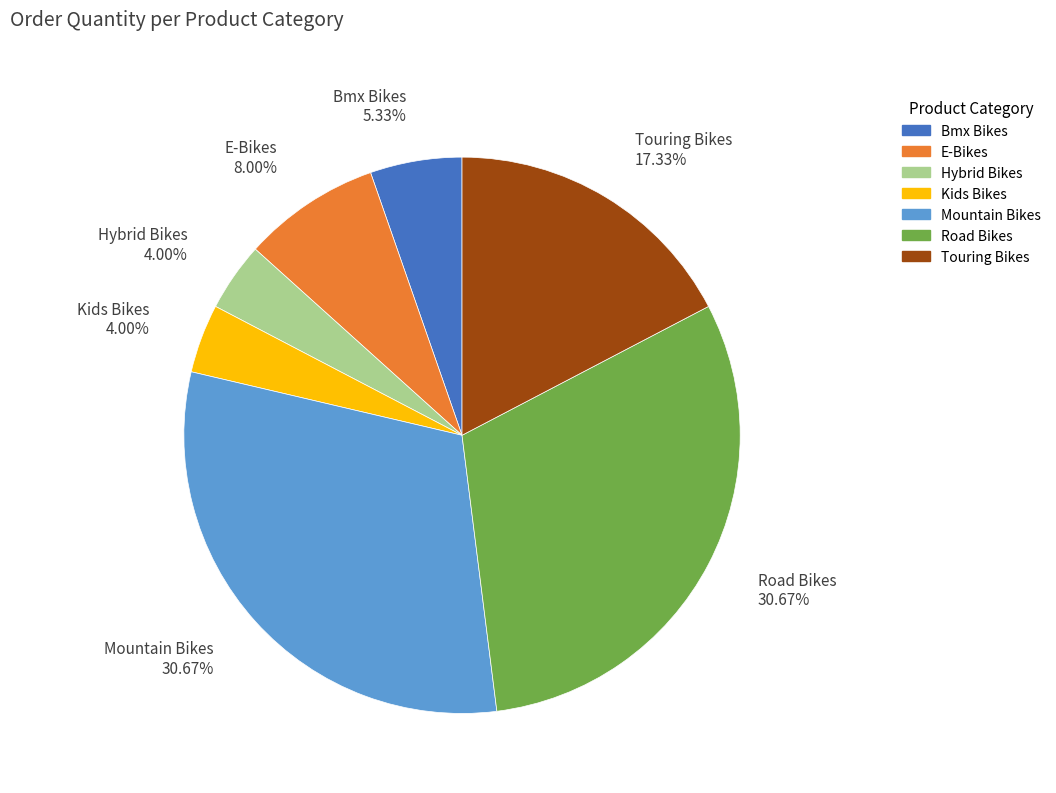

What percentage do Bmx Bikes and Touring Bikes together represent?

22.7%